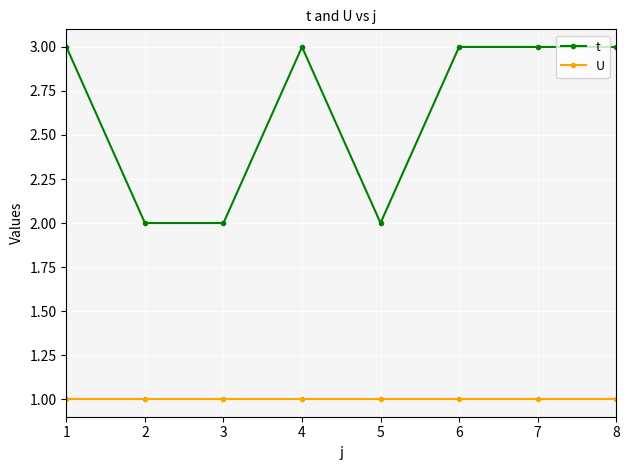

What is the greatest value displayed?

3